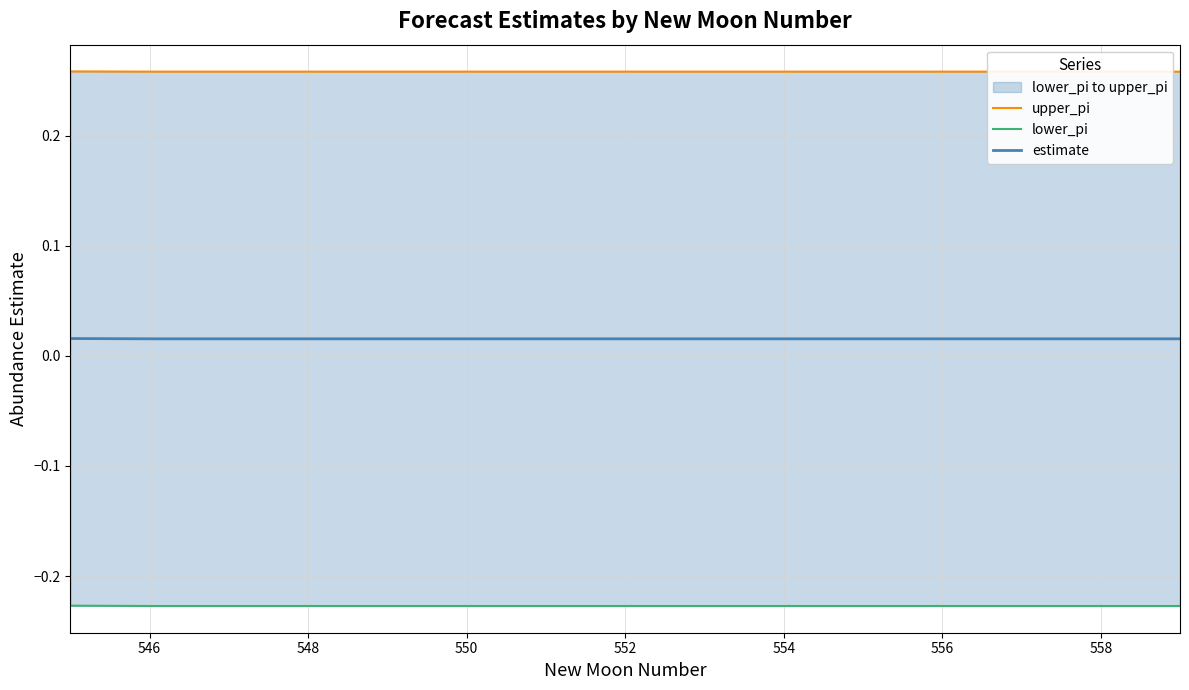

Is this an area chart (filled region under the line)?

No